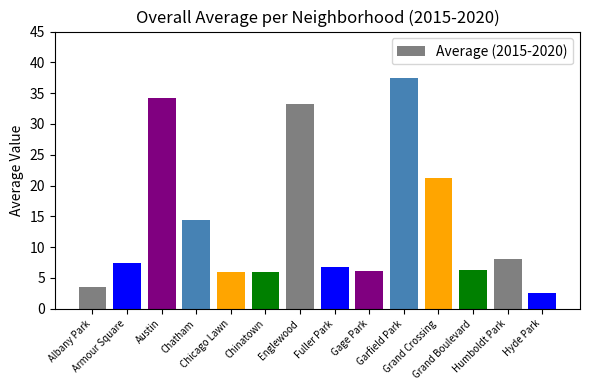

What is the value of the 4th bar from the left?

14.3